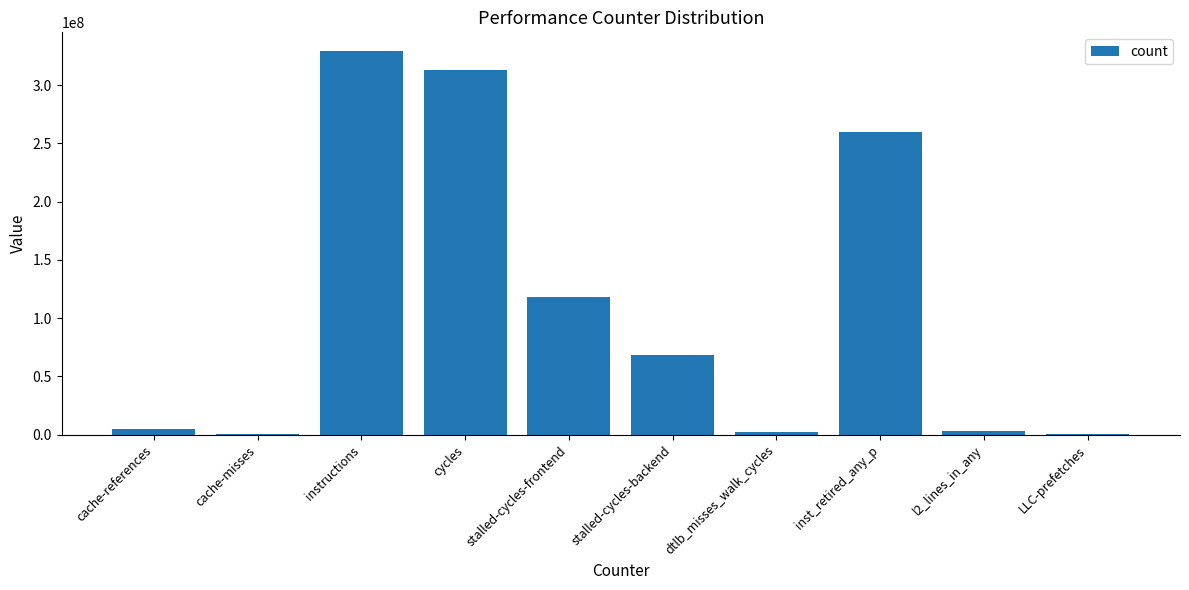

What value does the data have at LLC-prefetches?

915533